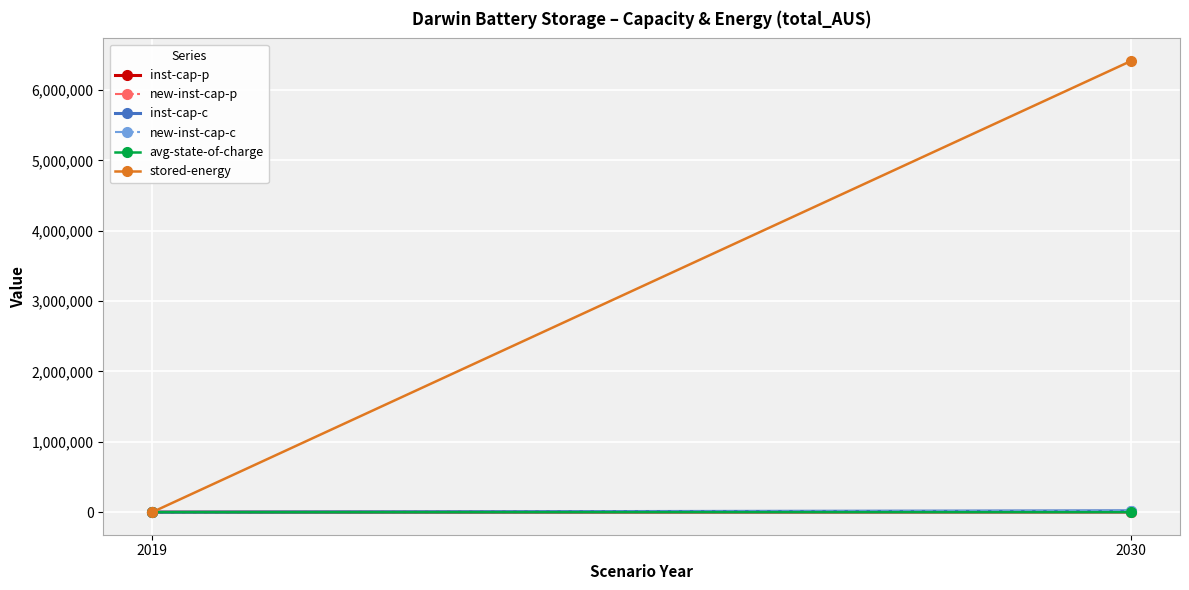

Is it true that stored-energy equals 4028449.3 at 2019?

False